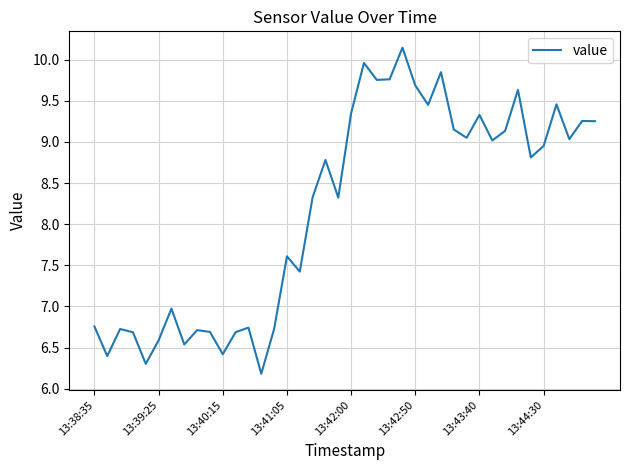

What is the minimum value shown in the chart?

6.2